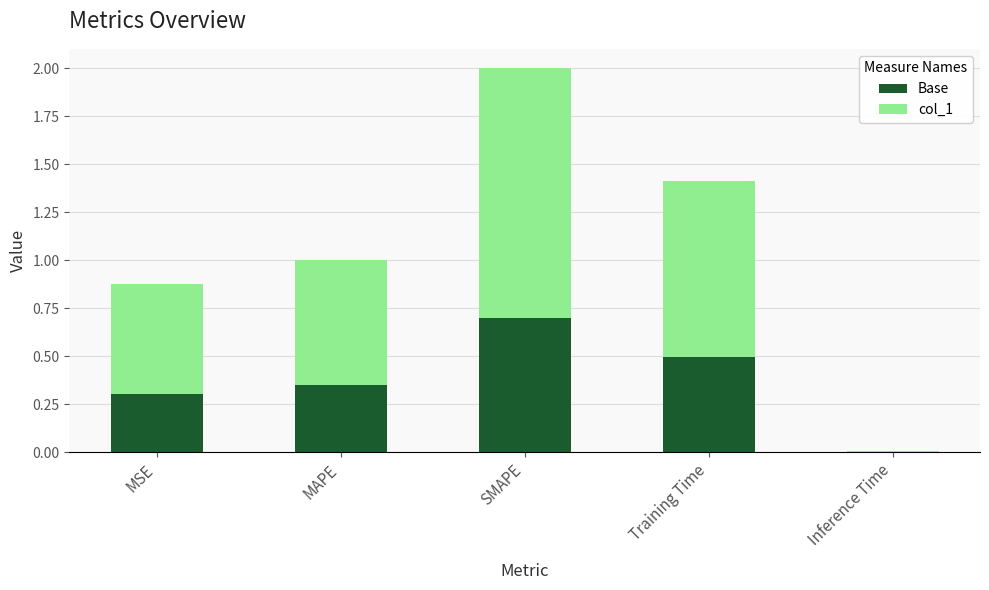

Is it true that Base equals 0.3 at MSE?

True